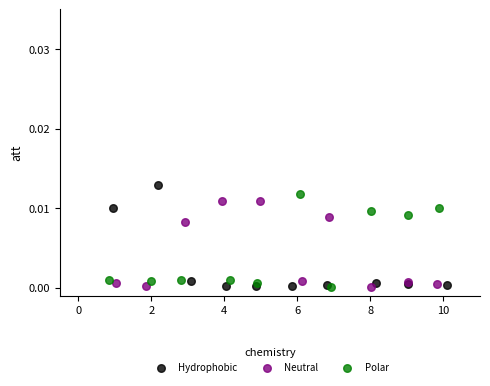

Which series has the widest spread of Y values?

Hydrophobic